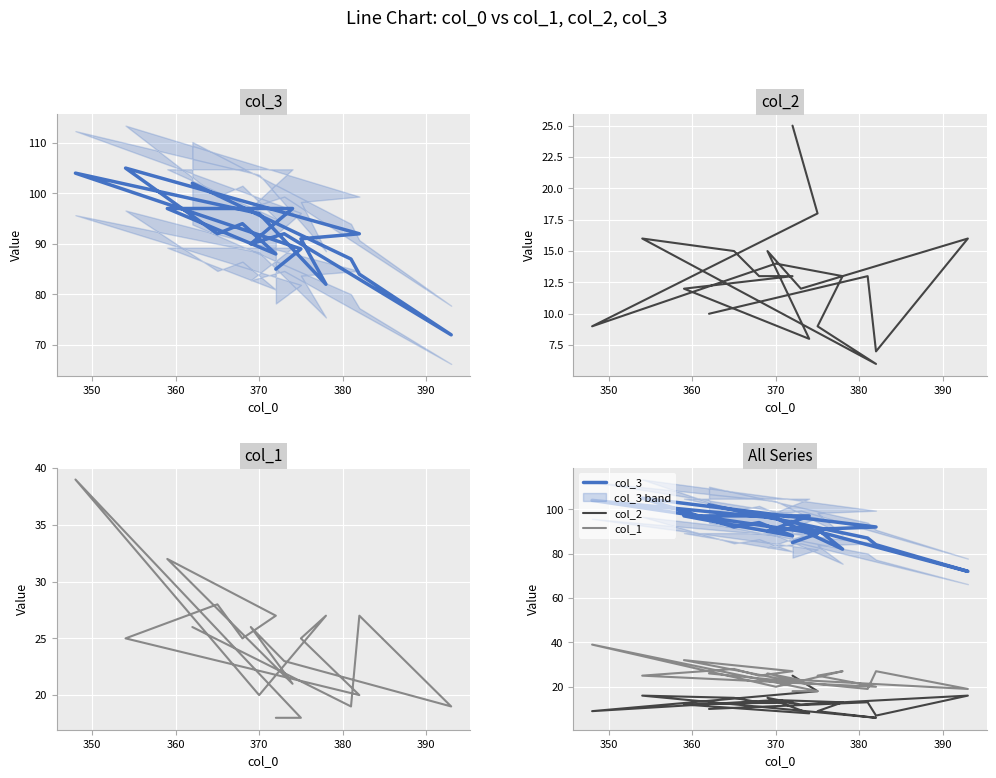

What position from the left is 370?

4